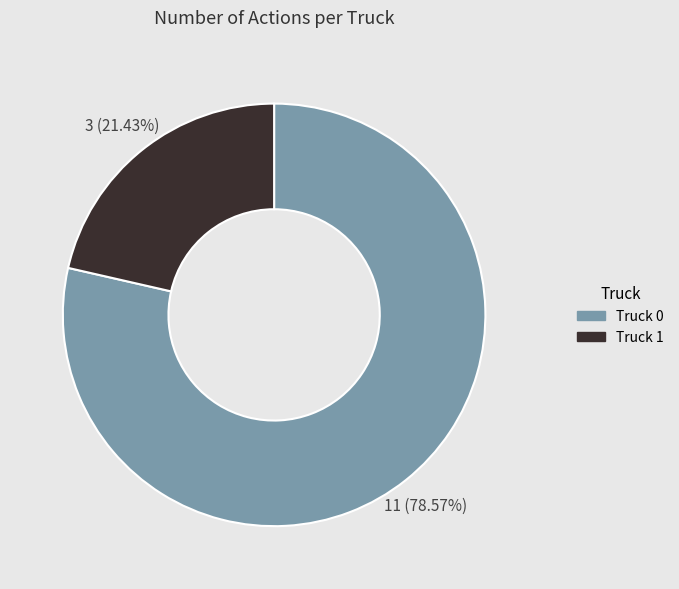

Does Truck 1 account for over 50% of the chart?

No